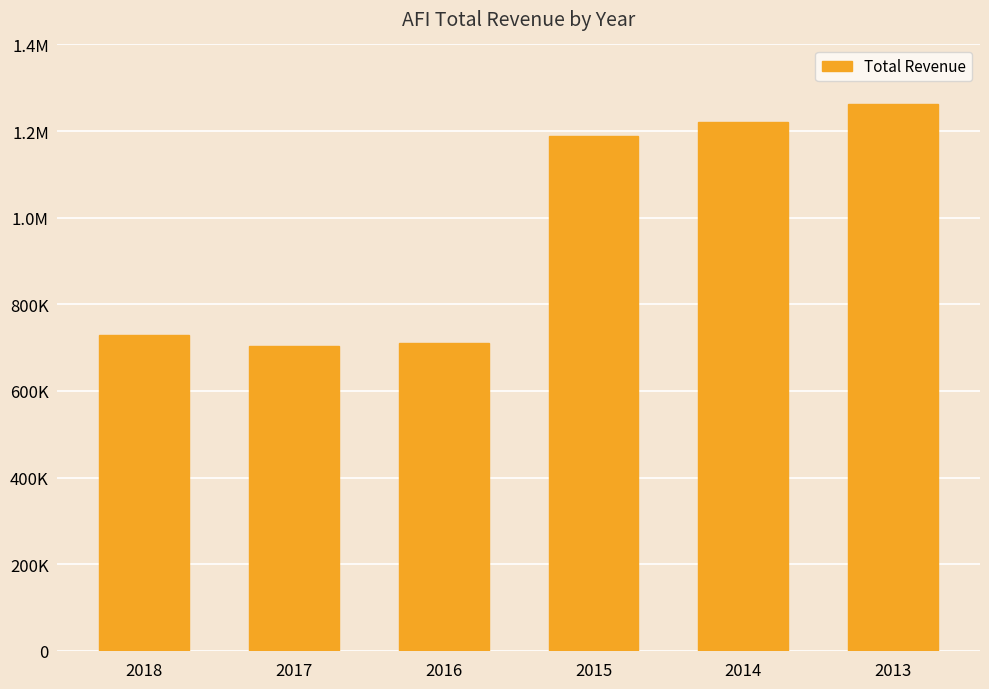

Does the chart contain any negative values?

No